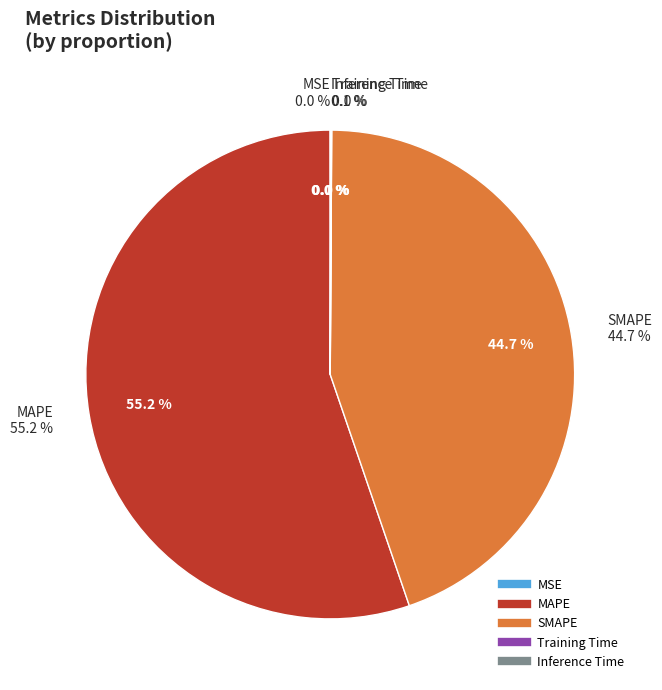

What percentage is NOT represented by MAPE?

44.8%